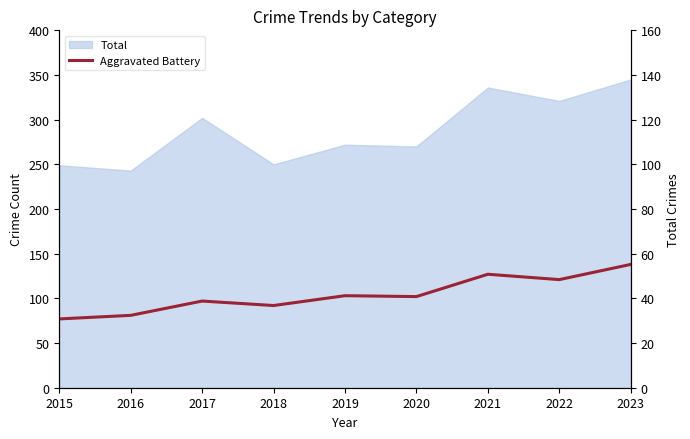

What is the total value across all series at 2021?

211